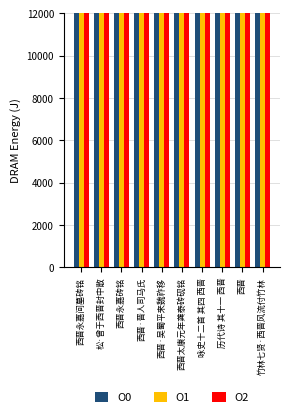

What value does the O0 series have at 西晋, to the nearest 50?

1037950